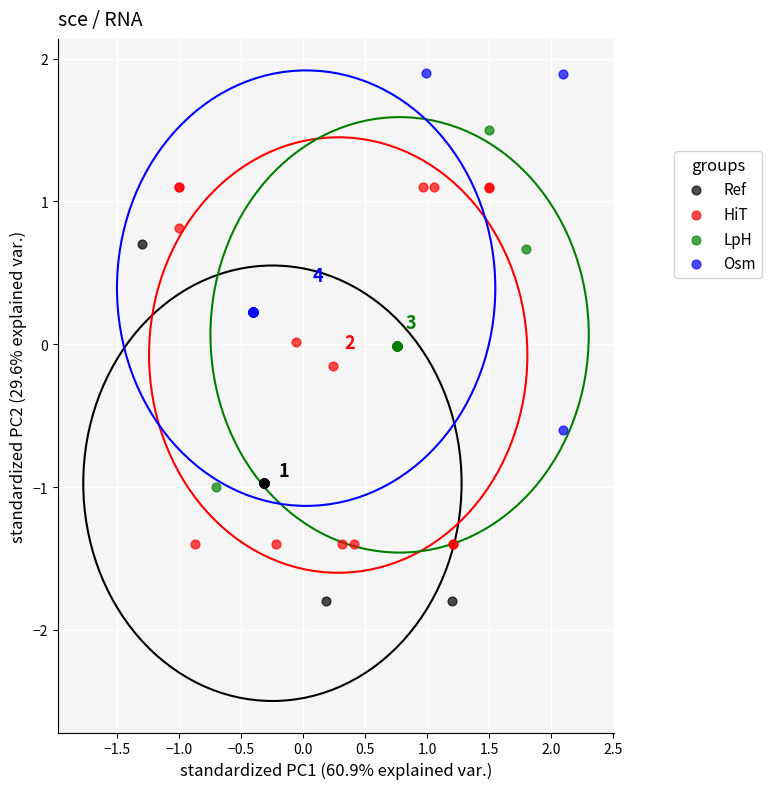

Which series contains the lowest Y value?

Ref